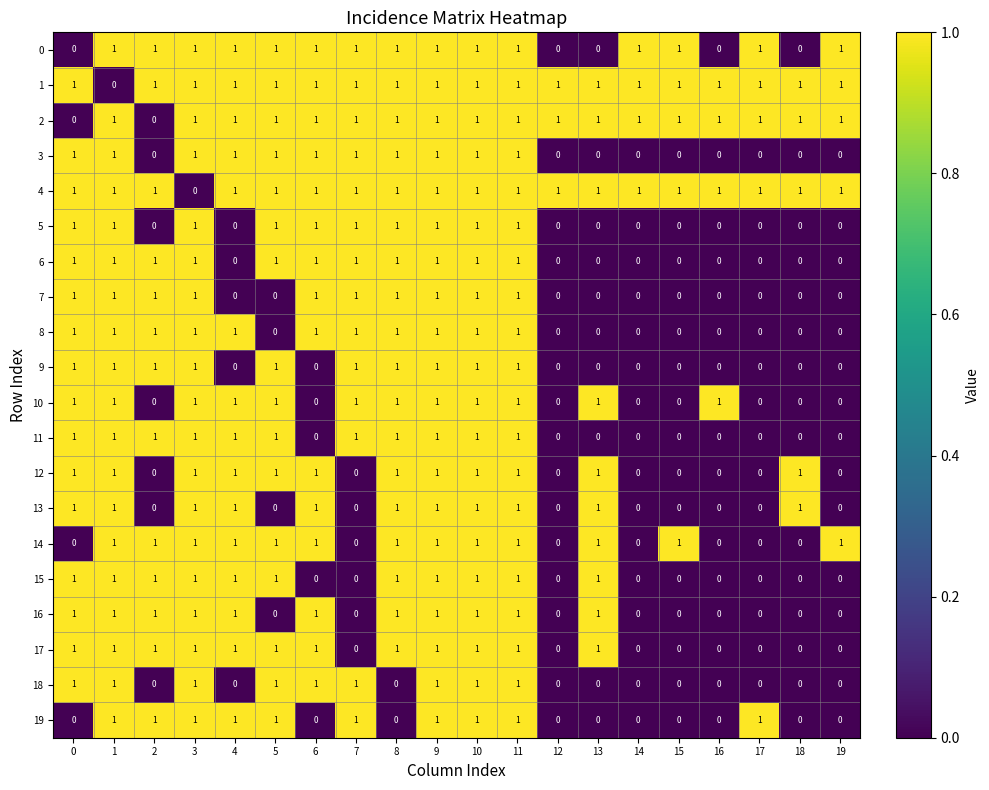

The 13 series shows 1 at 8. True or false?

True